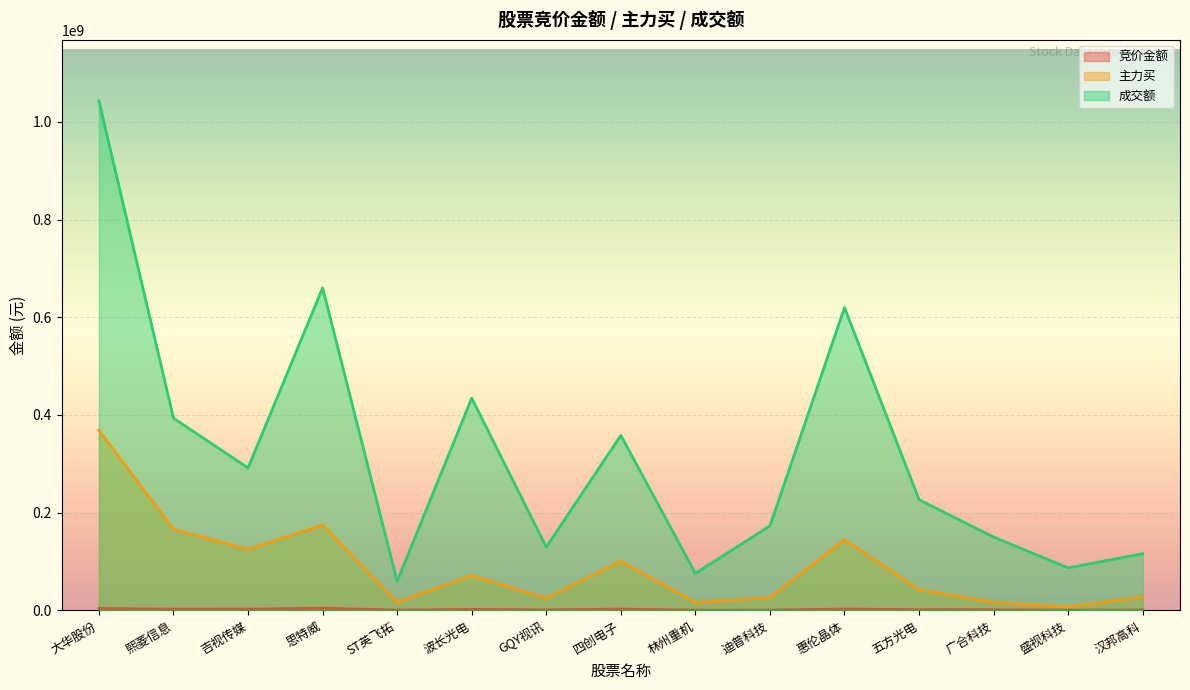

Where does the 主力买 series first go above 42105000?

大华股份